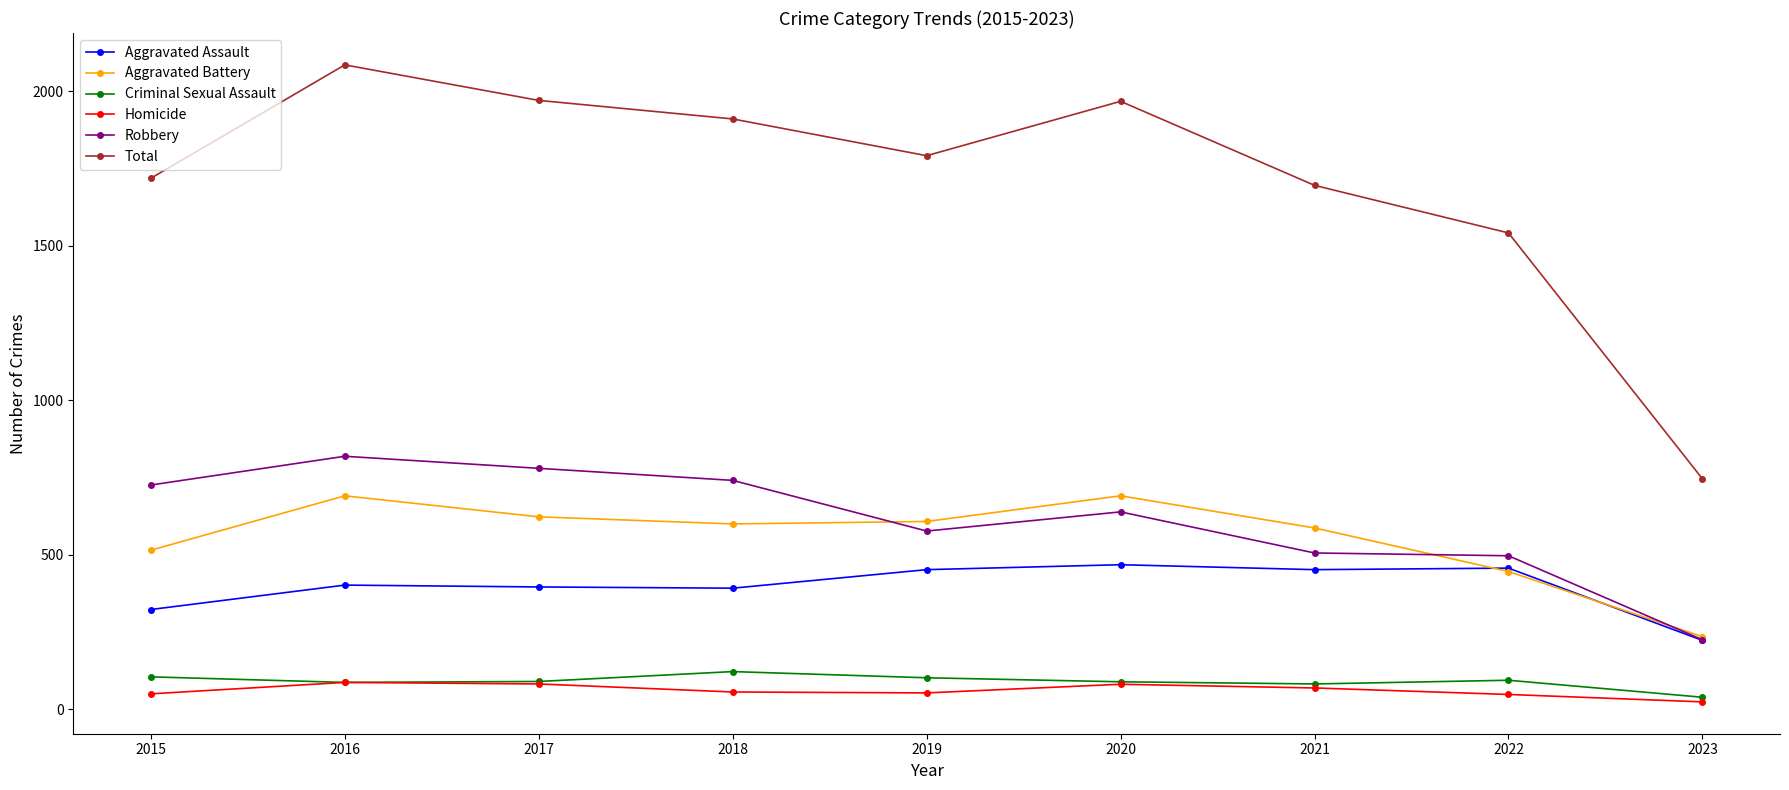

True or false: Robbery and Criminal Sexual Assault intersect in this chart.

False